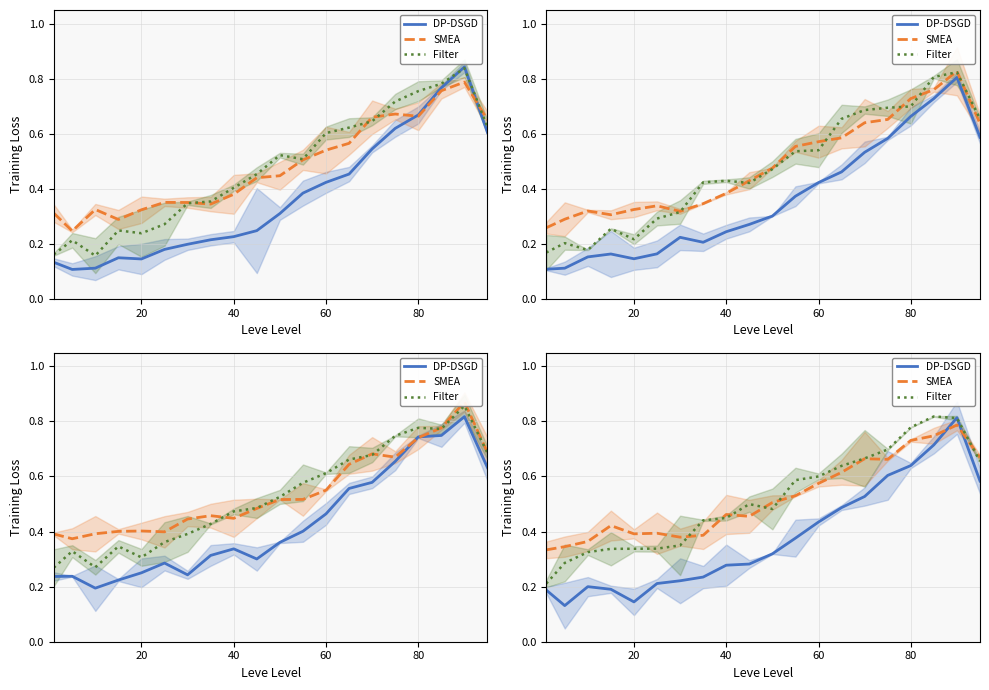

What is the average value of the SMEA series?

0.5